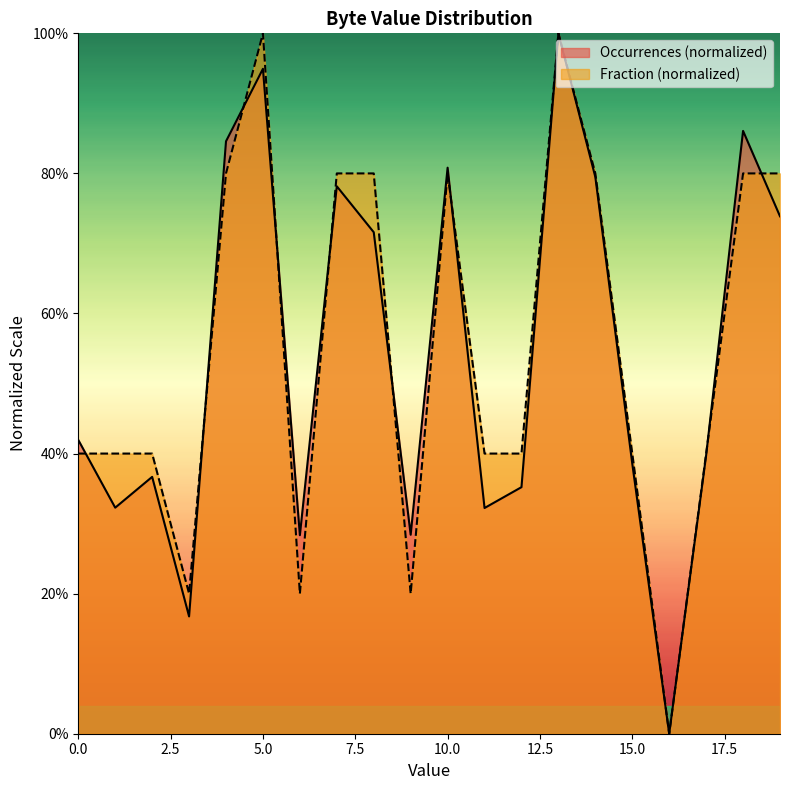

Reading right to left, transcribe all the data shown in this chart.

Occurrences: 0.7	0.9	0.4	0.0	0.4	0.8	1.0	0.4	0.3	0.8	0.3	0.7	0.8	0.3	0.9	0.8	0.2	0.4	0.3	0.4
Fraction: 0.8	0.8	0.4	0.0	0.4	0.8	1.0	0.4	0.4	0.8	0.2	0.8	0.8	0.2	1.0	0.8	0.2	0.4	0.4	0.4